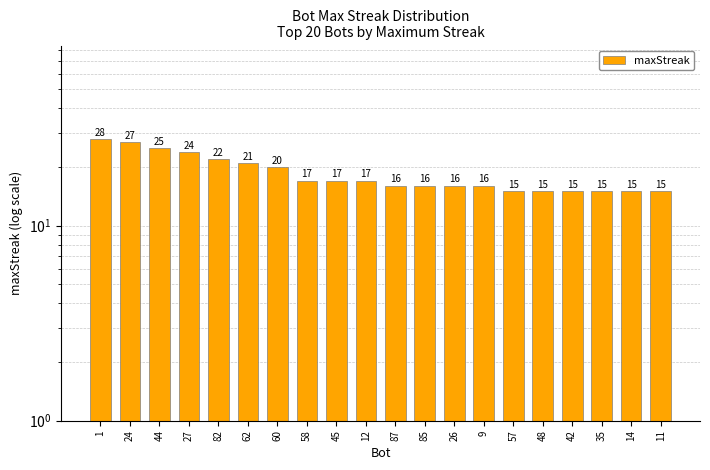

What is the value of the 1st bar from the left?

28